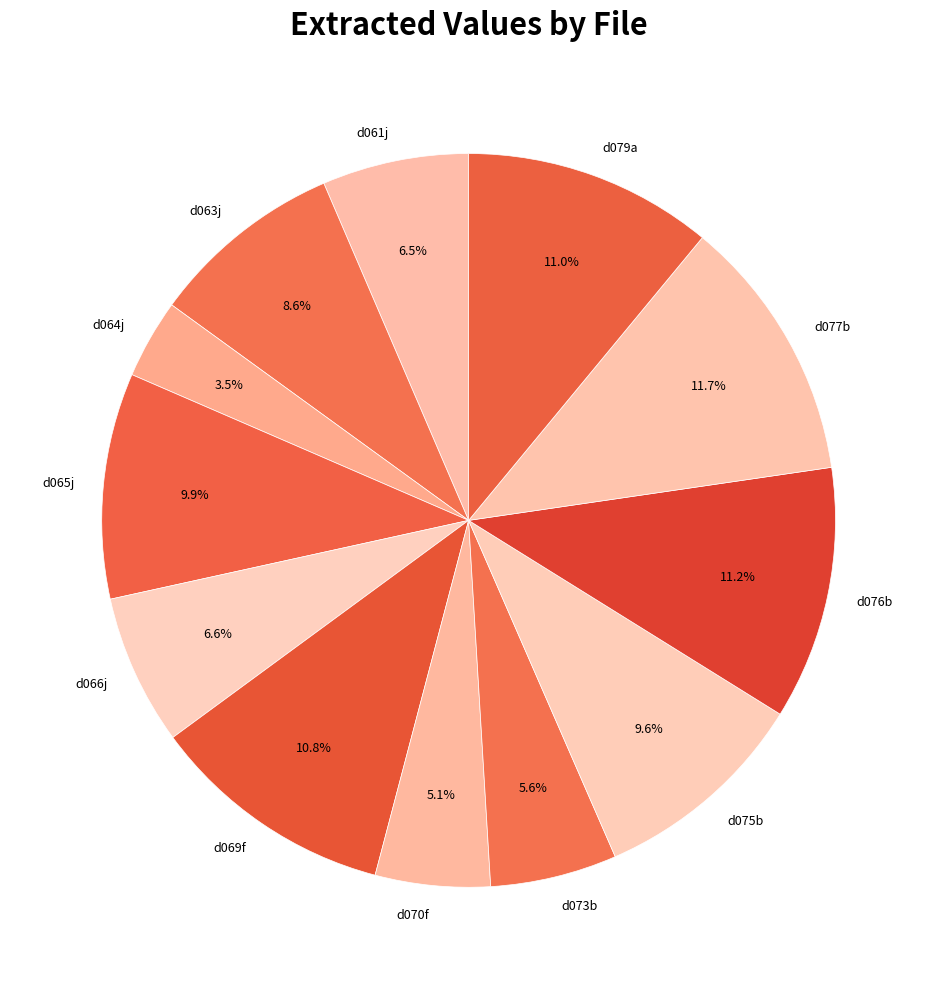

Which category has the smallest portion of the pie?

d064j